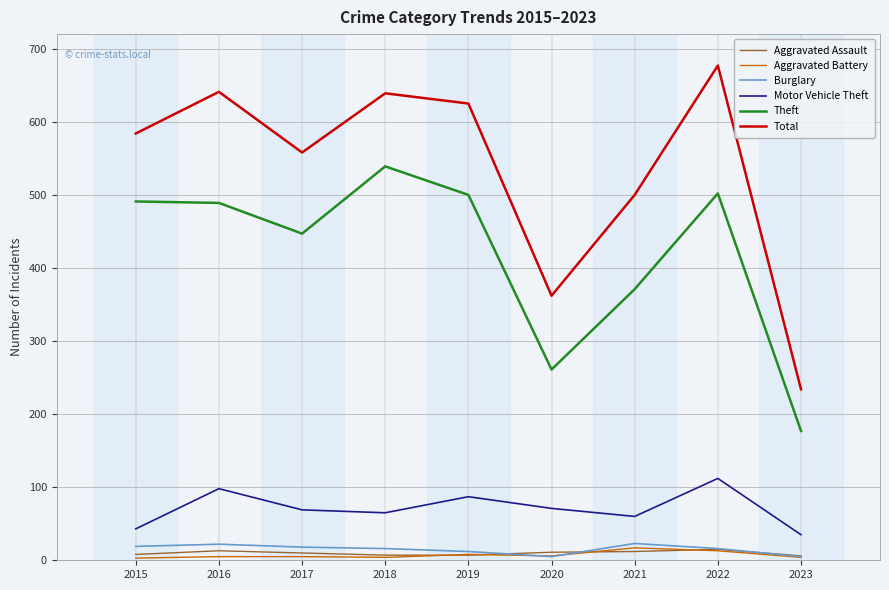

How many distinct data groups are displayed?

6